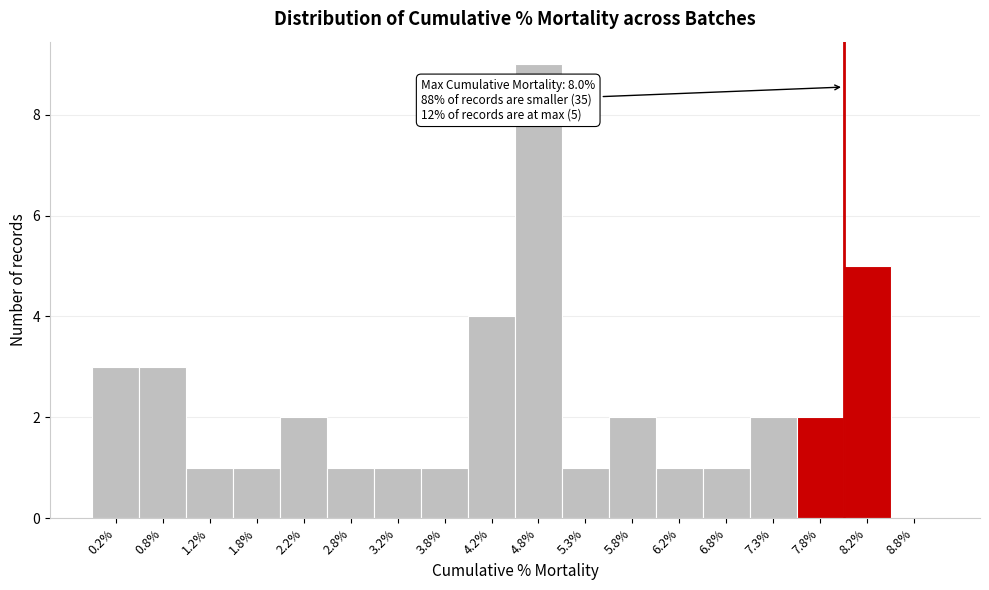

Reading left to right, list all the values displayed in this chart.

0.2%=3	0.8%=3	1.2%=1	1.8%=1	2.2%=2	2.8%=1	3.2%=1	3.8%=1	4.2%=4	4.8%=9	5.3%=1	5.8%=2	6.2%=1	6.8%=1	7.3%=2	7.8%=2	8.2%=5	8.8%=0